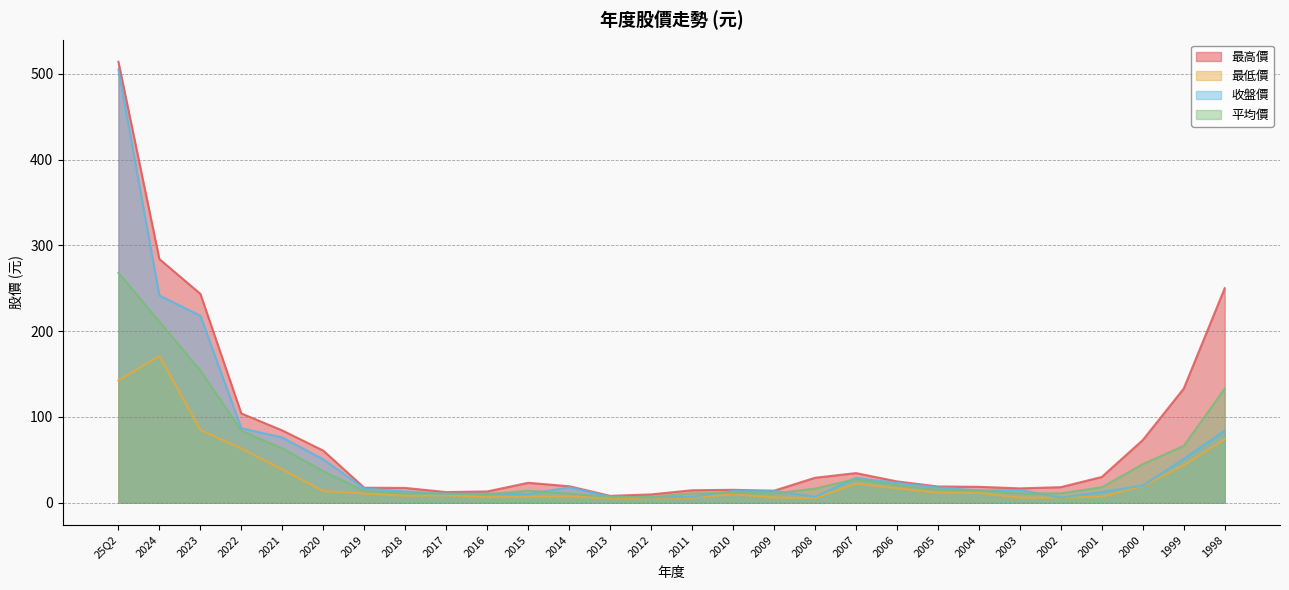

The 最低價 series shows 63.2 at 2022. True or false?

True